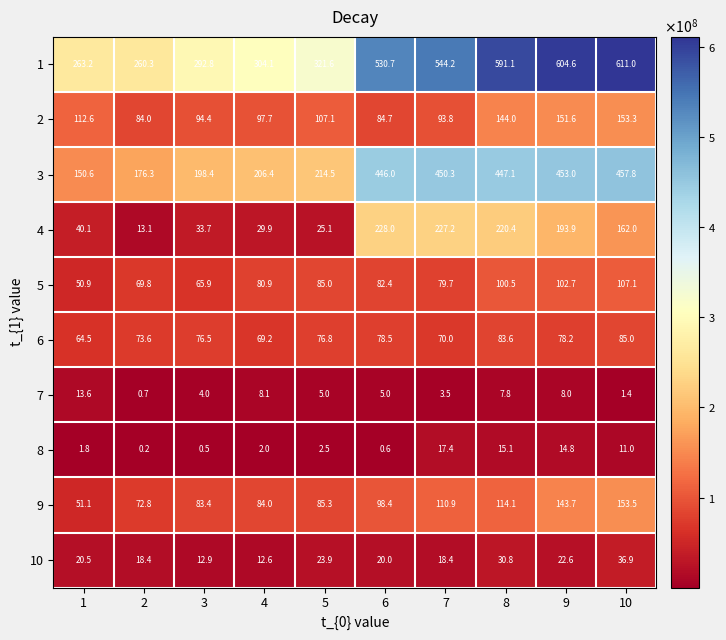

Is it true that 2 equals 149.9 at 4?

False